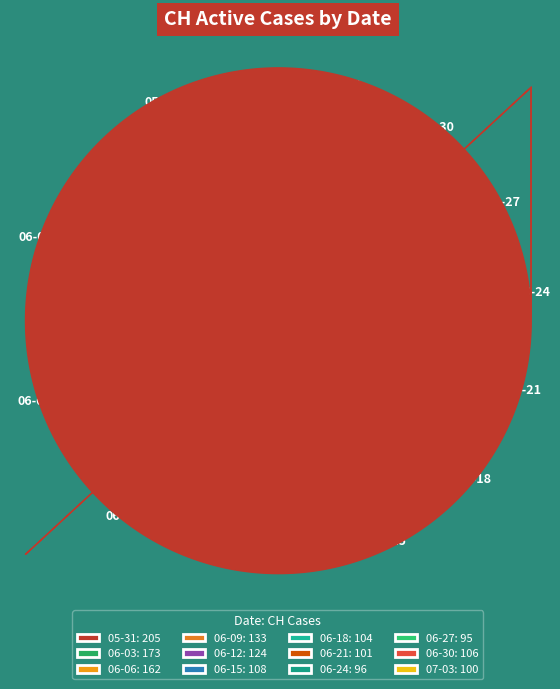

How many segments does this pie chart have?

12